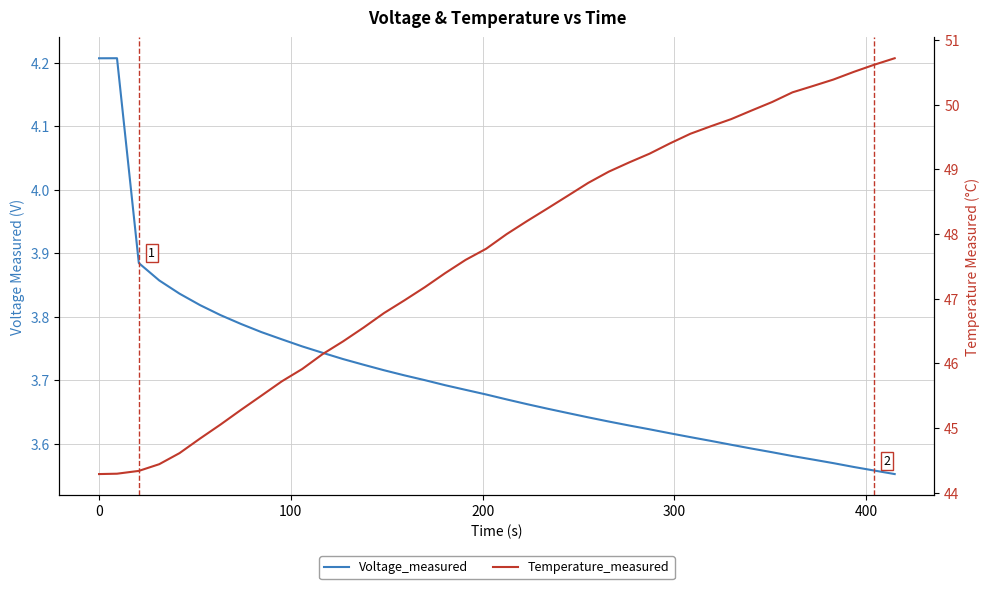

What is the difference between the second highest and minimum values in the Temperature_measured series?

6.3